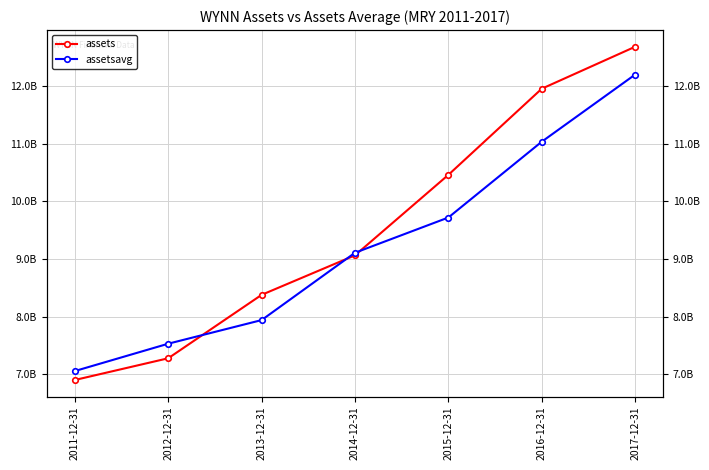

At which label is assetsavg closest to 9626933625?

2015-12-31